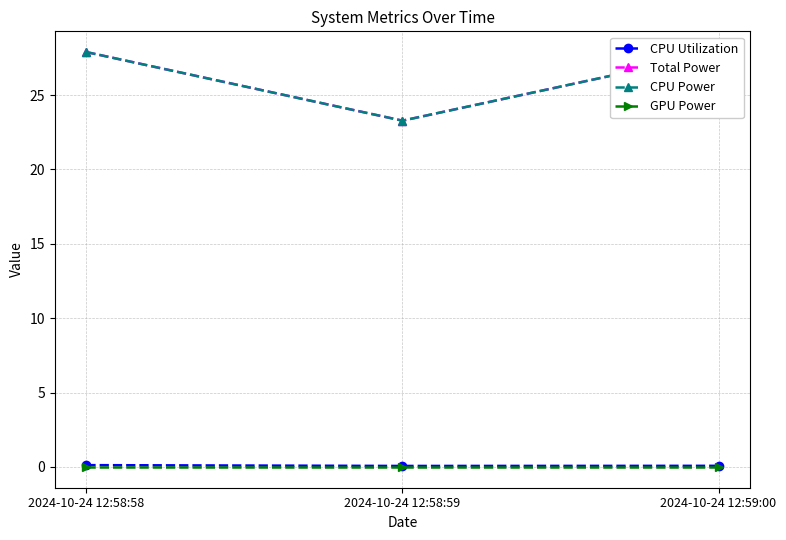

At which category is the sum across all series the highest?

2024-10-24 12:58:58